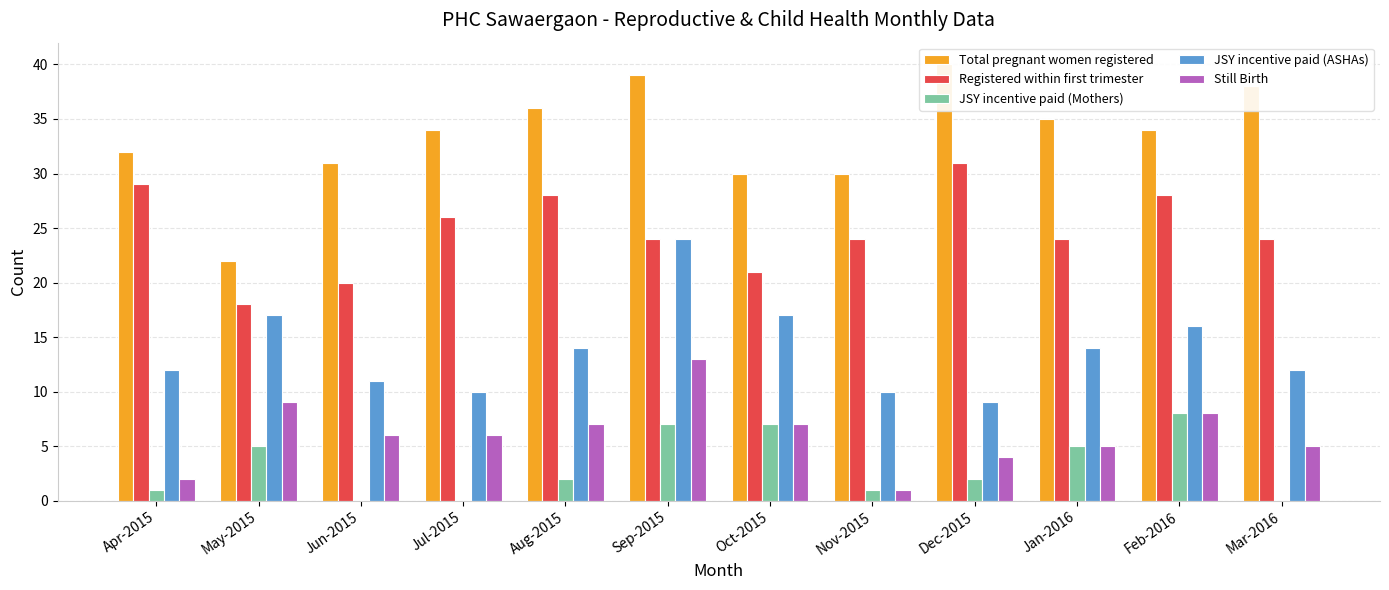

The value of Registered within first trimester at Dec-2015 is 12. True or false?

False